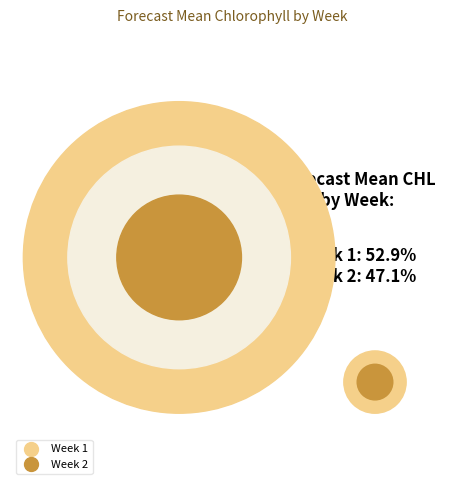

Which slice is the largest?

1